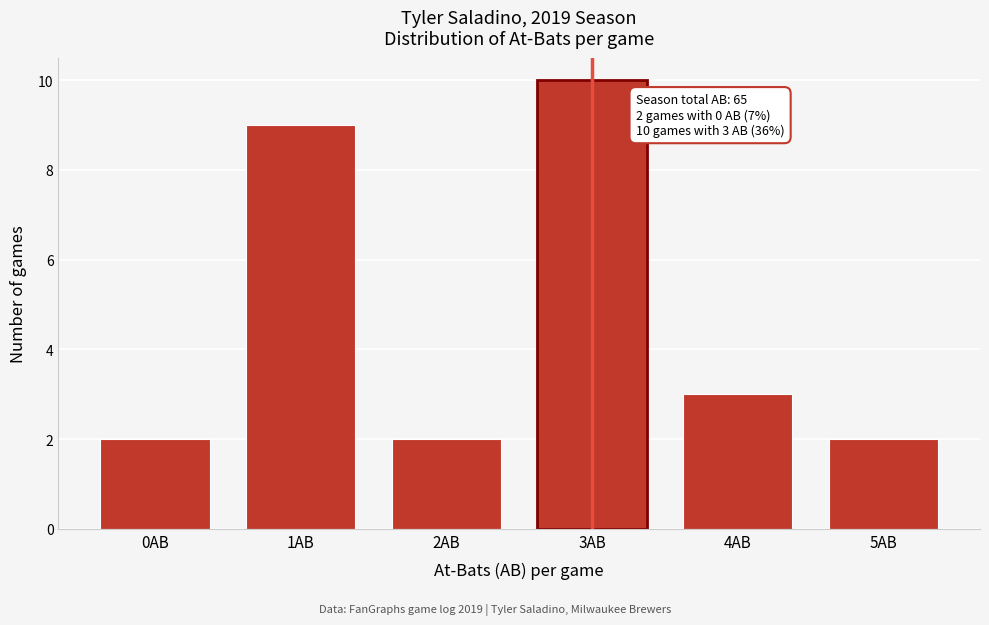

Reading left to right, what are all the values shown in this chart?

2	9	2	10	3	2